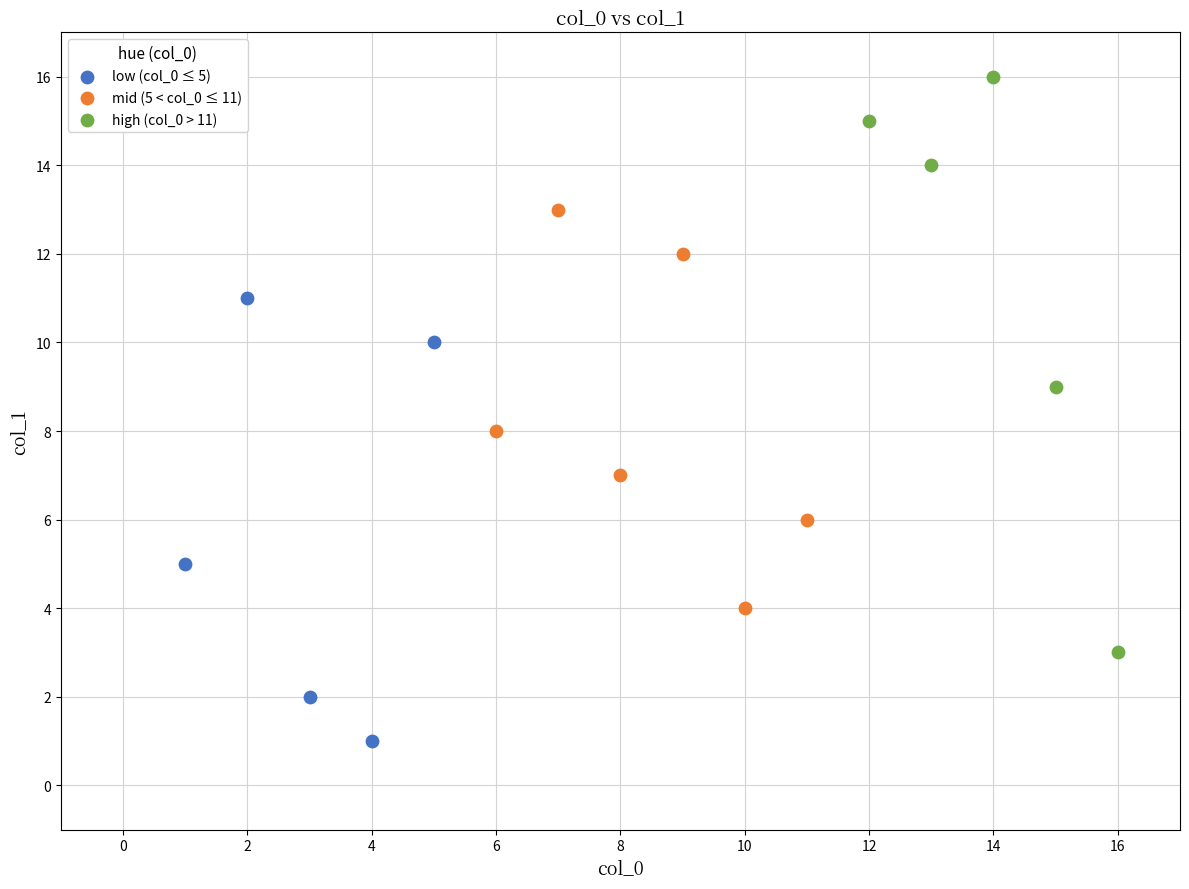

Which series has the widest spread of Y values?

high (col_0 > 11)